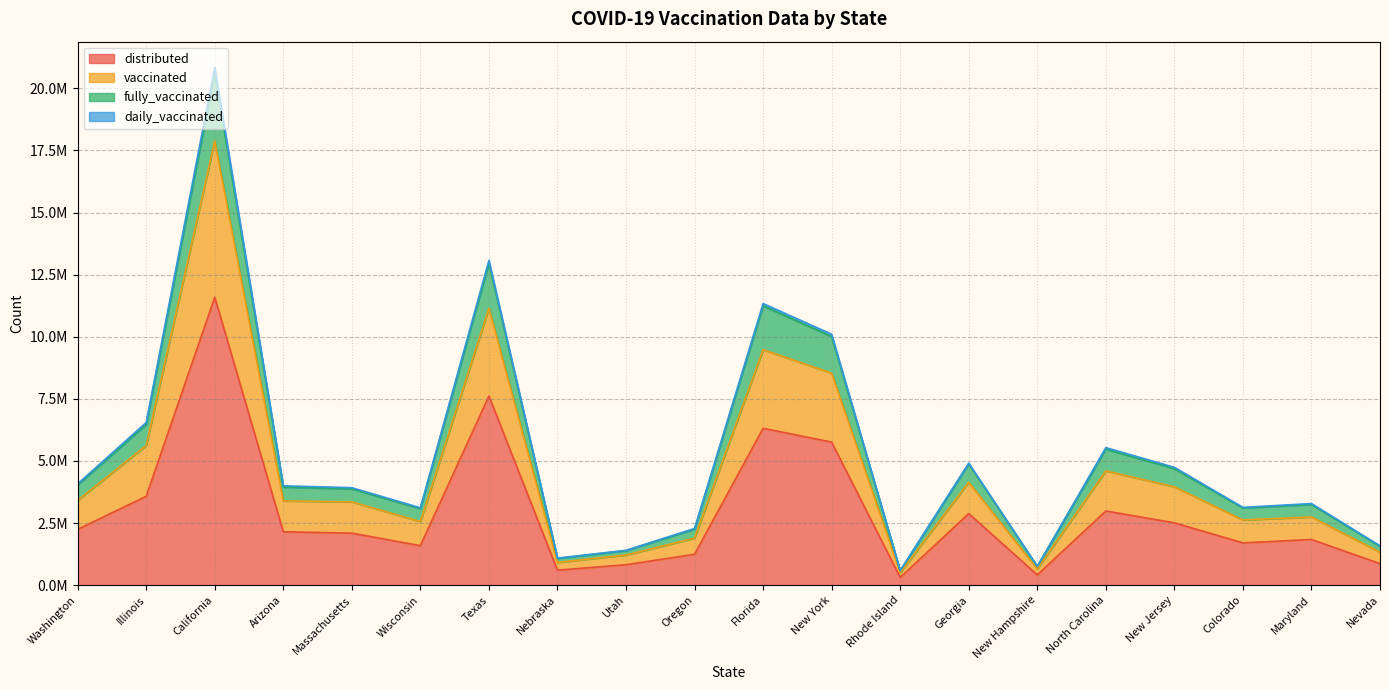

What is the average value of the vaccinated series?

4497289